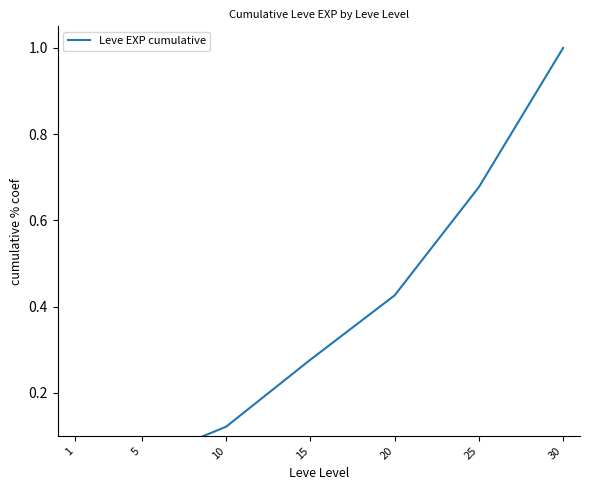

The chart shows a value of 0.4 at 15. True or false?

False